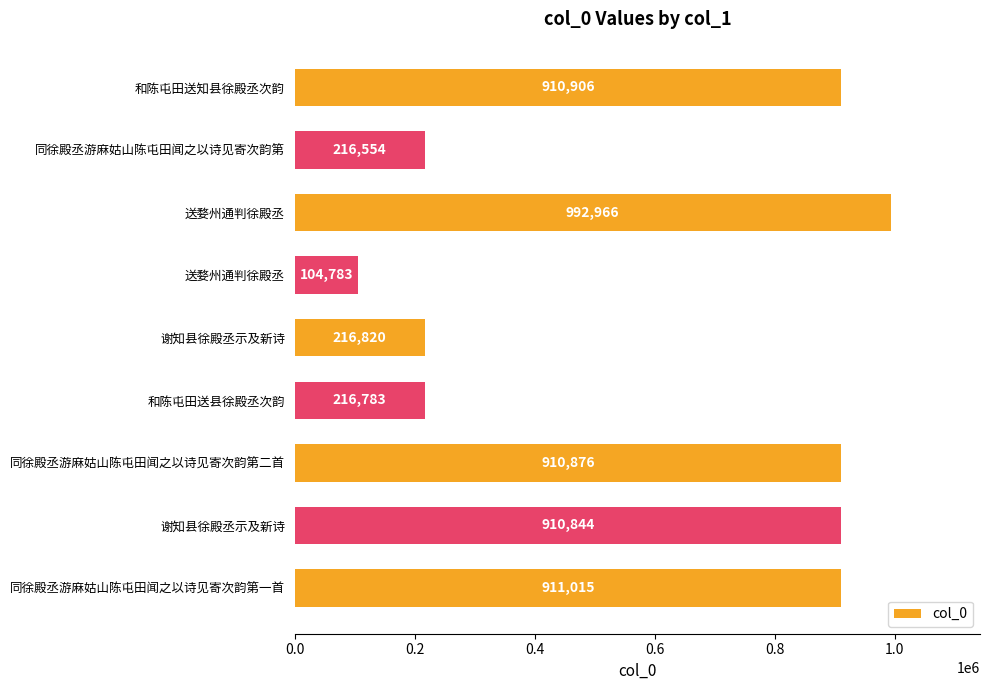

What is the smallest value displayed?

104783